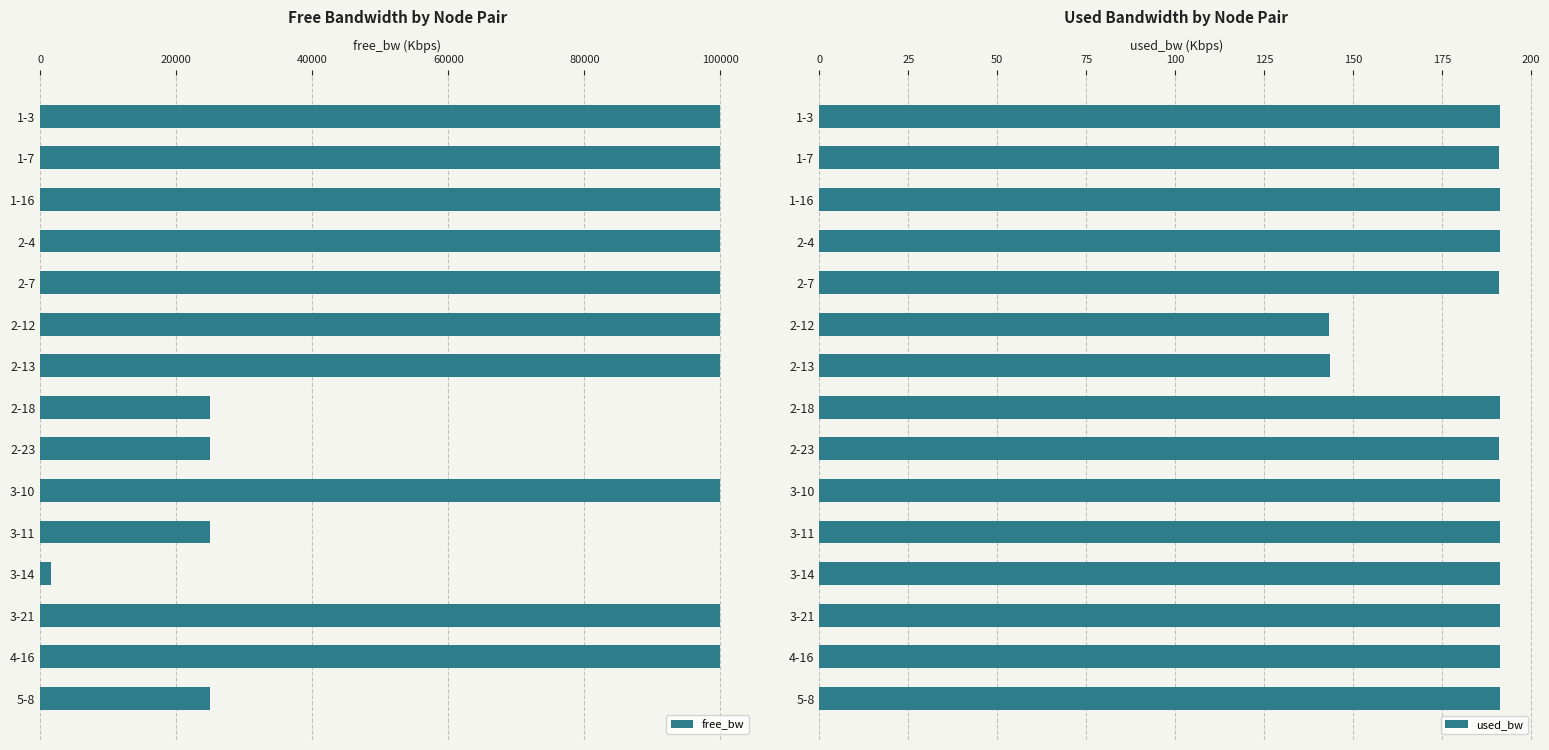

The used_bw series shows 191.2 at 4-16. True or false?

True